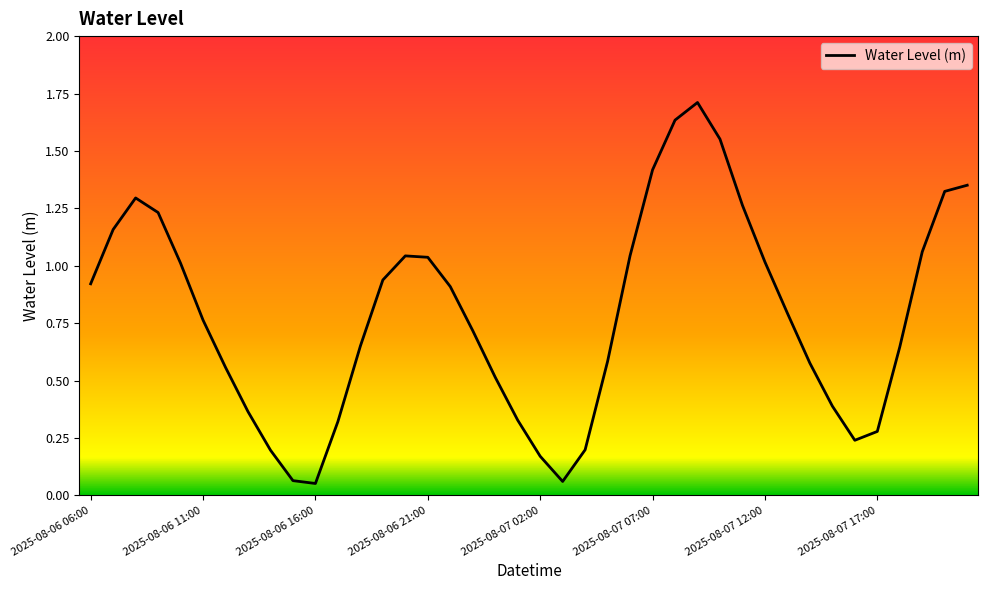

What is the difference between the maximum and minimum values?

1.7